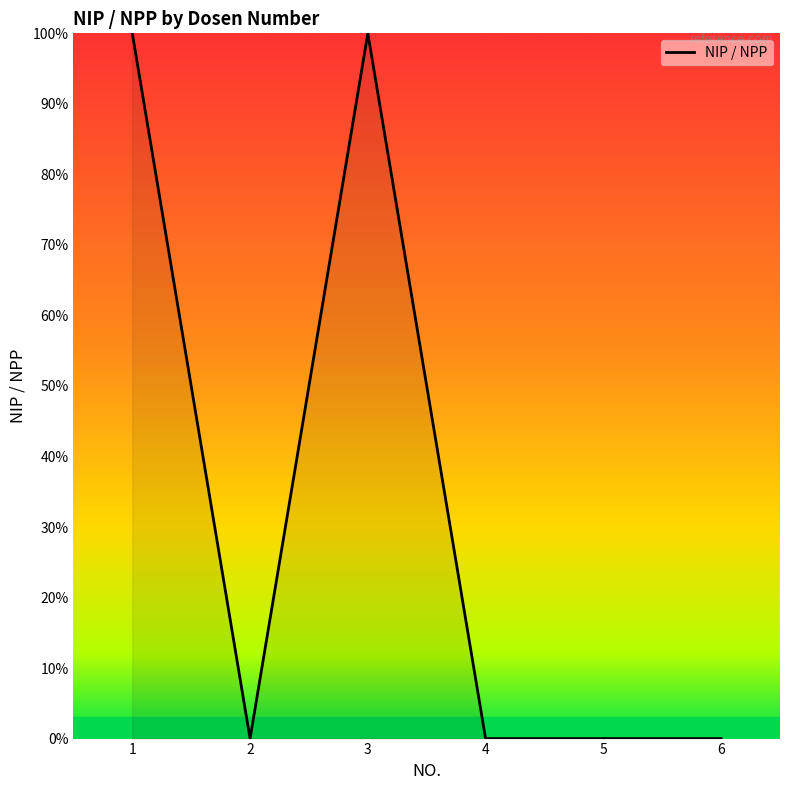

The chart shows a value of 0.0 at 5. True or false?

True